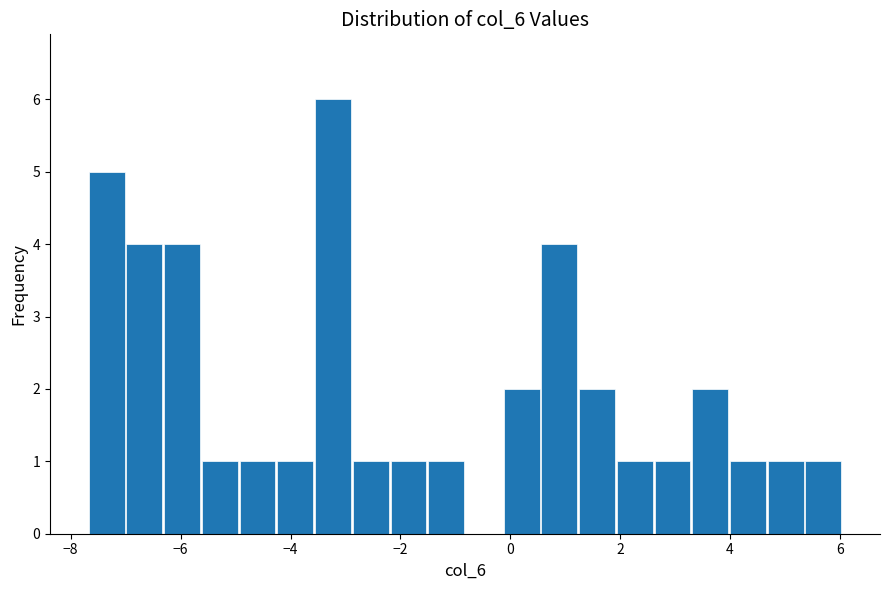

Read against the x-axis, roughly where is the centre of the tallest bar?

-3.2